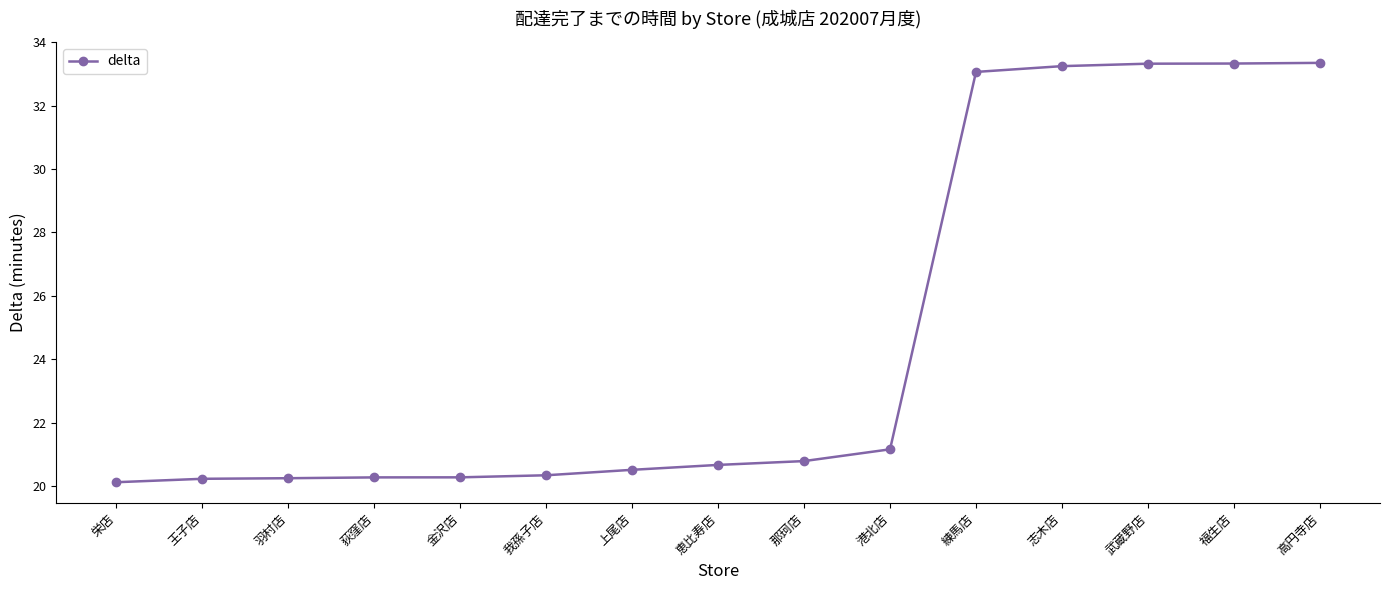

True or false: the data shows 10.3 at 那珂店.

False